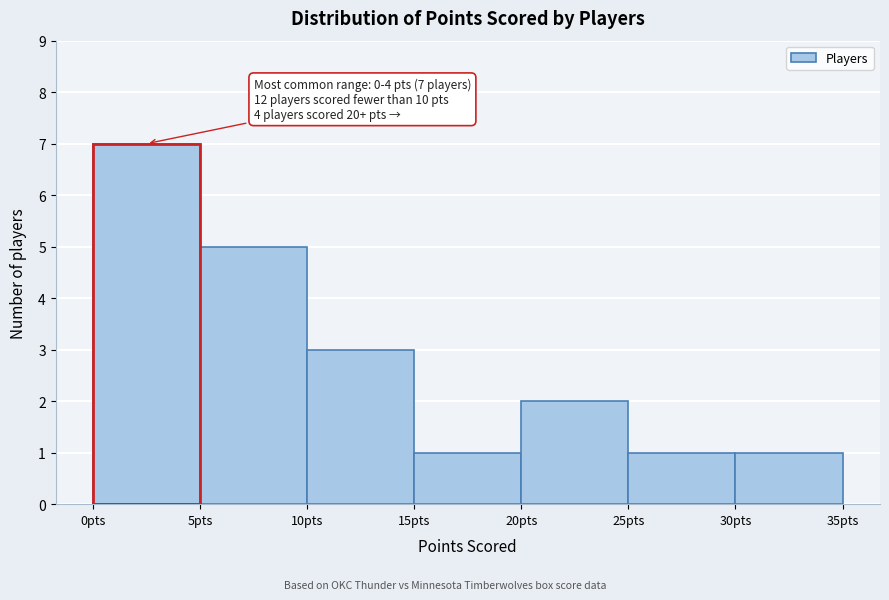

Over which range of the x-axis is the bar tallest?

0 to 5